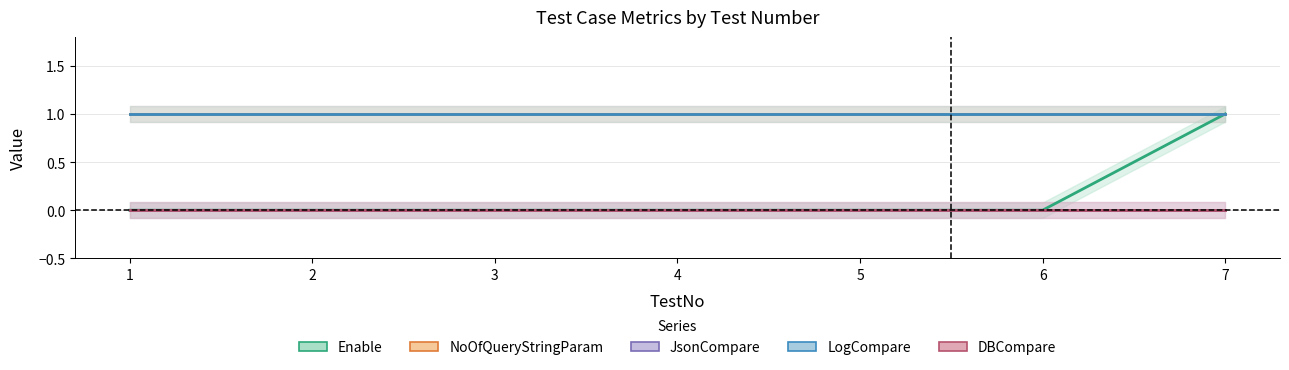

What is the sum of all Enable values?

1